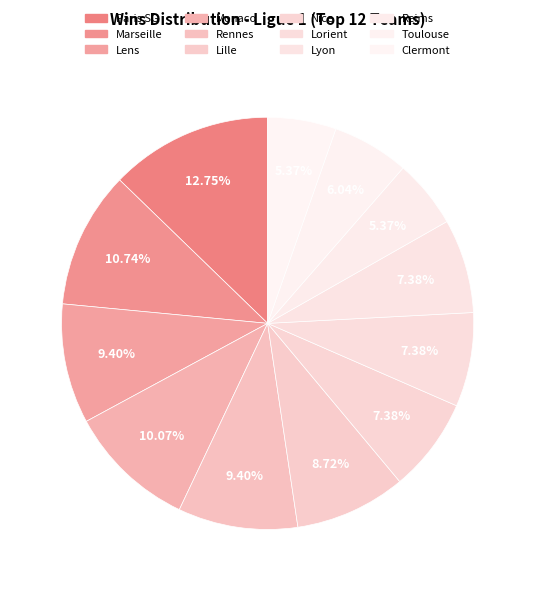

Combined, what portion of the pie is Lyon and Lille?

16.1%